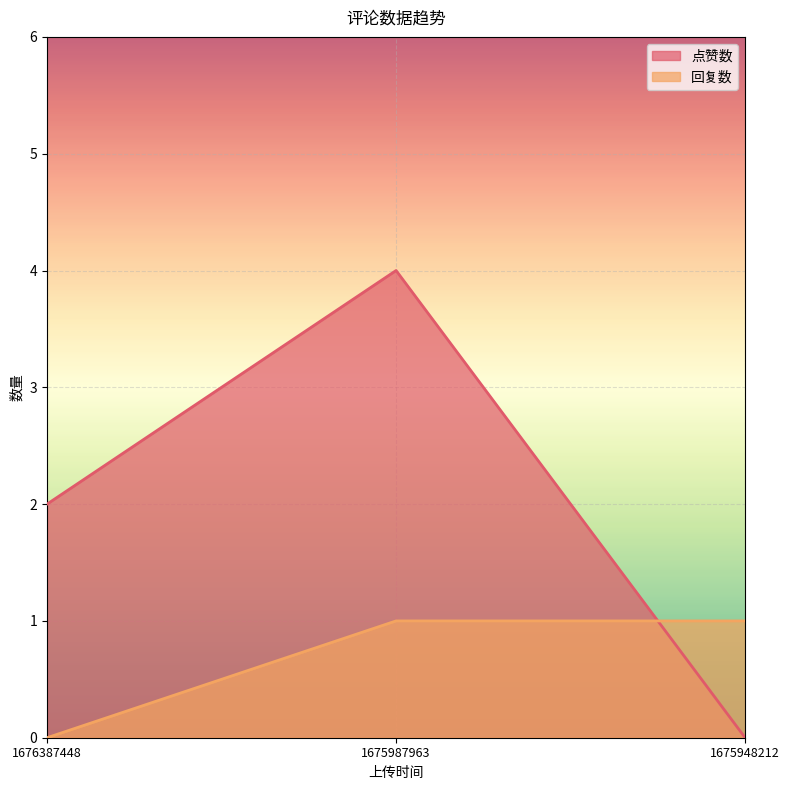

What is the sum of the 回复数 values at 1675948212 and 1675987963?

2